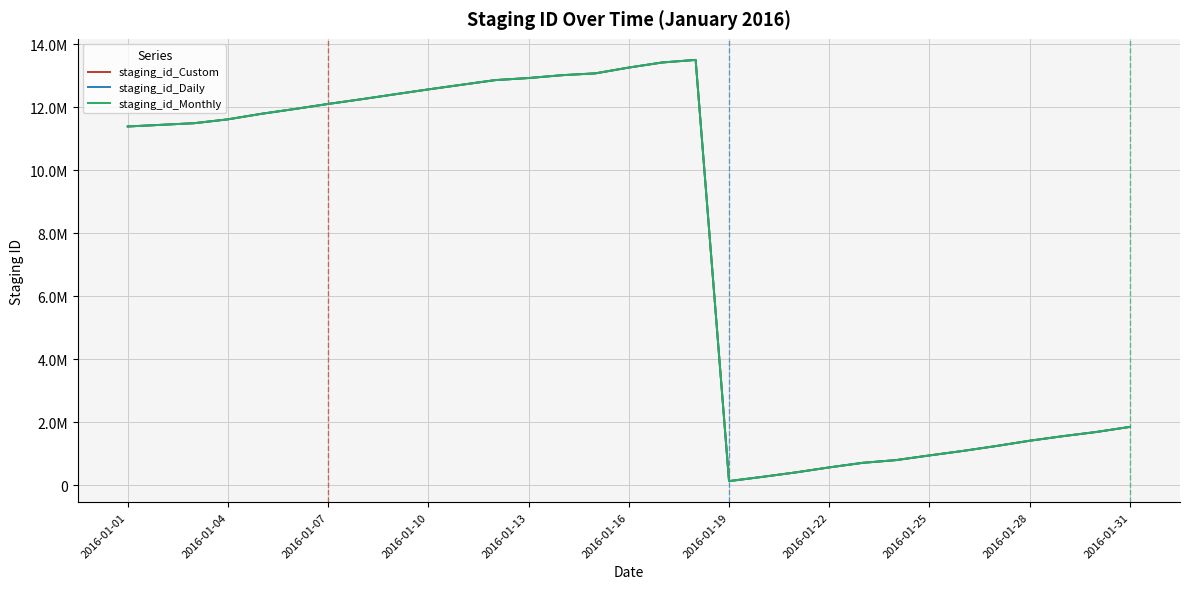

What are all the series names shown in the legend?

staging_id_Custom, staging_id_Daily, staging_id_Monthly